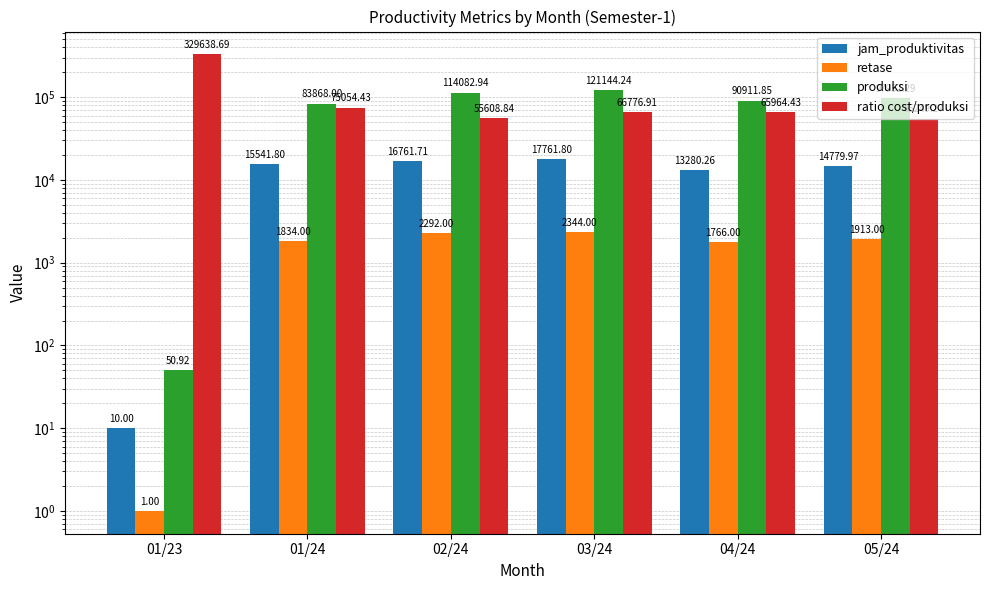

The value of retase at 03/24 is 3179.8. True or false?

False